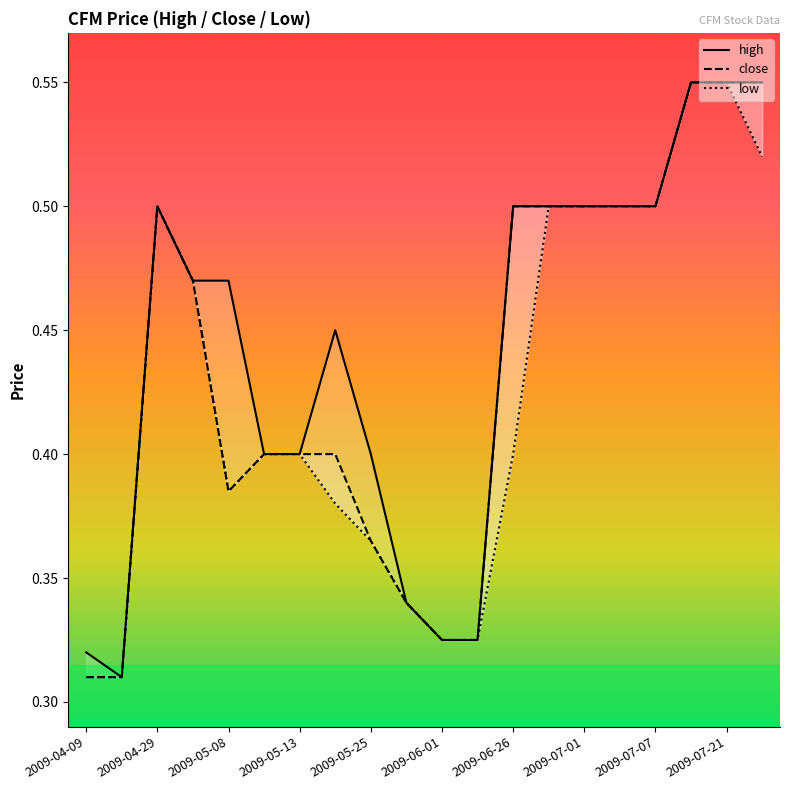

Which series changed the most between 2009-06-26 and 2009-07-21?

low